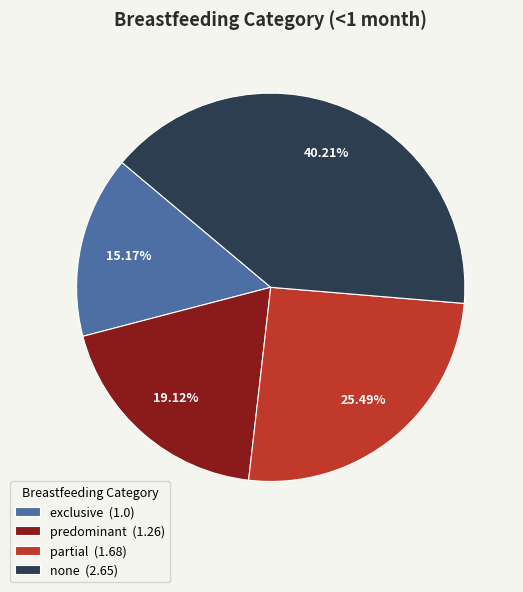

Is there any slice that represents more than half of the pie?

No